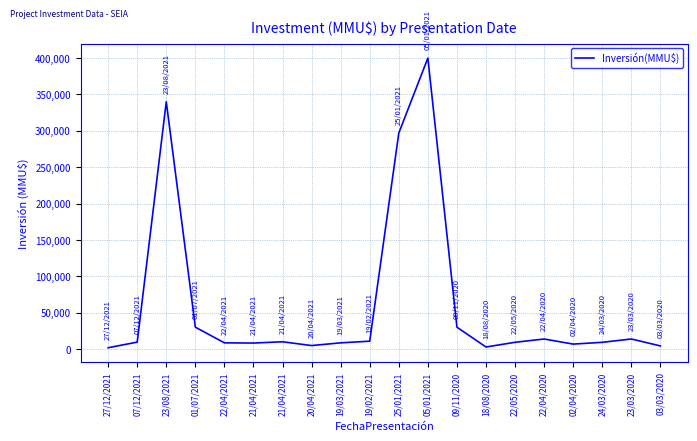

Is it true that the value at 09/11/2020 is 30250?

True